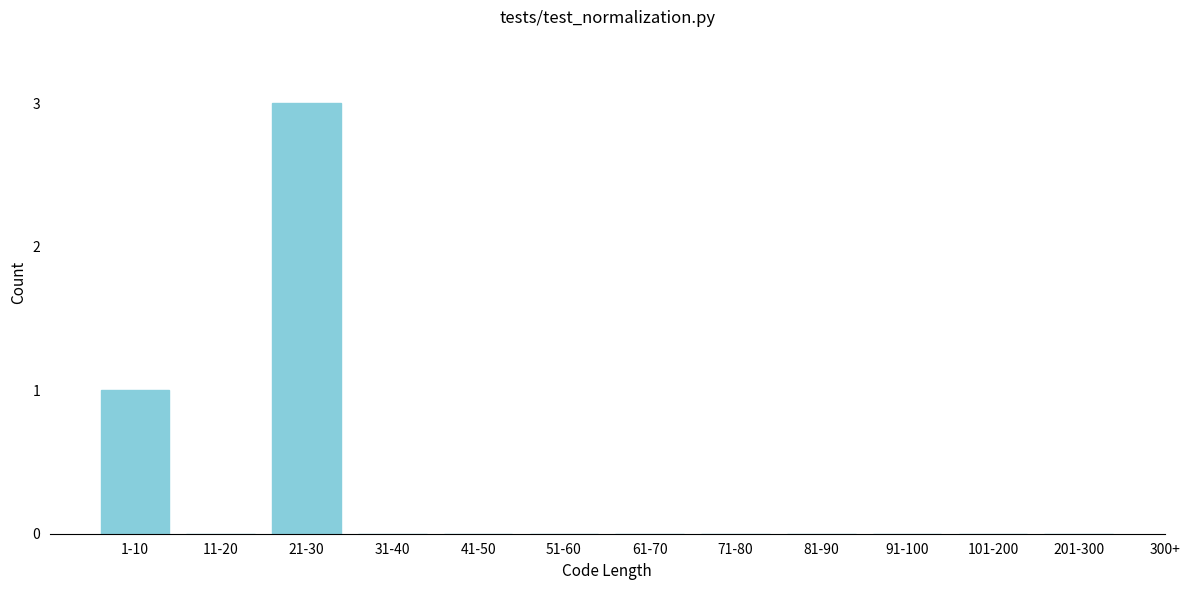

Reading right to left, what are all the values shown in this chart?

201-300=0	101-200=0	91-100=0	81-90=0	71-80=0	61-70=0	51-60=0	41-50=0	31-40=0	21-30=3	11-20=0	1-10=1